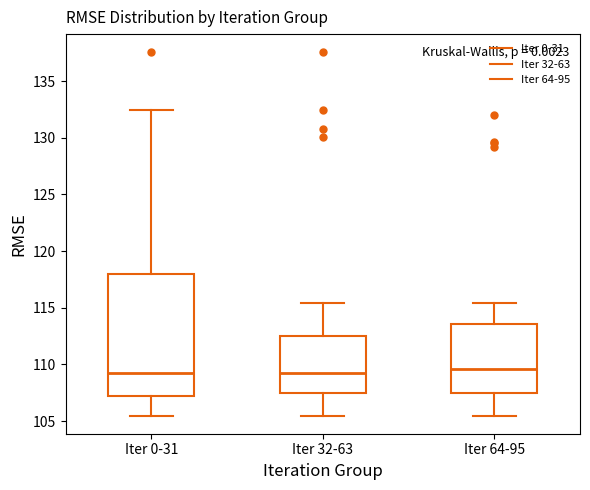

Reading left to right, read every box against the y-axis: the position of its median line, the range the box covers, and the ends of its whiskers. The values are not printed on the chart, so give them approximately, as read against the axis.

Iter 0-31: median 109.5, box 107.0 to 118.0, whiskers 105.5 to 132.5
Iter 32-63: median 109.5, box 107.5 to 112.5, whiskers 105.5 to 115.5
Iter 64-95: median 109.5, box 107.5 to 113.5, whiskers 105.5 to 115.5